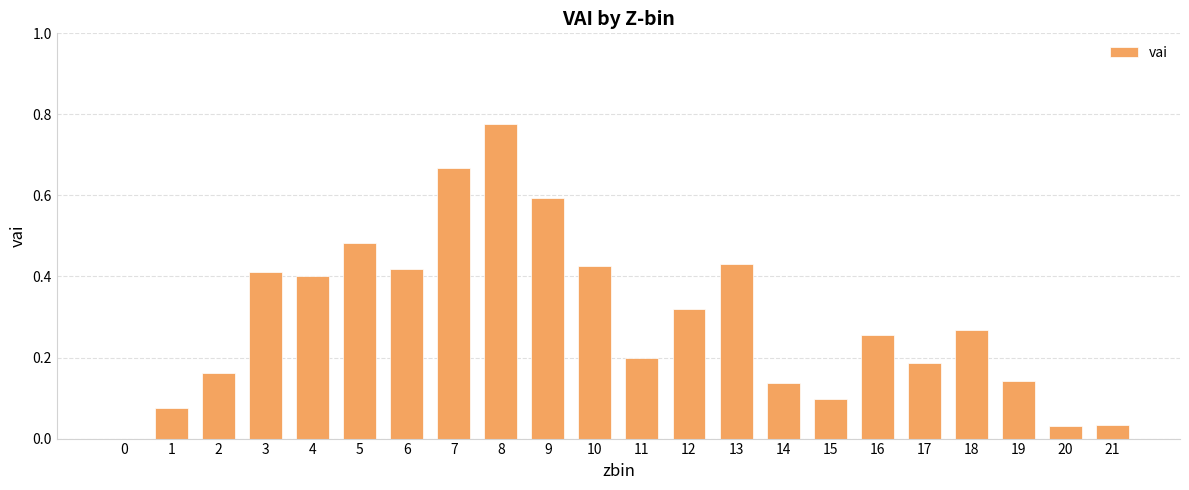

At which category does the chart reach its peak across all series?

8